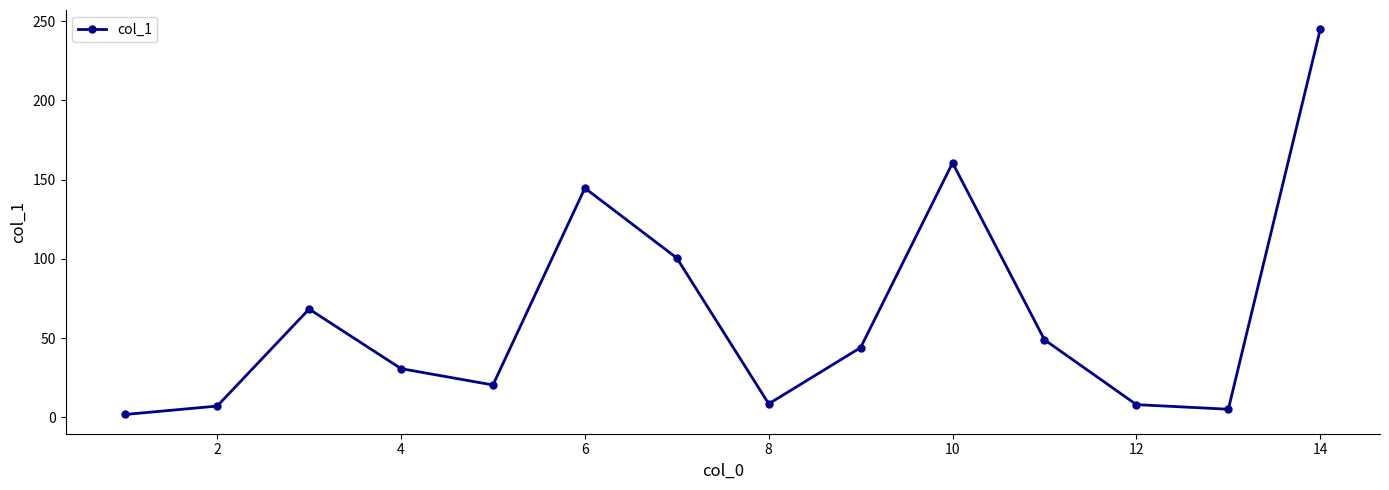

How many interior local peaks (higher than both neighbors) does the data have?

3